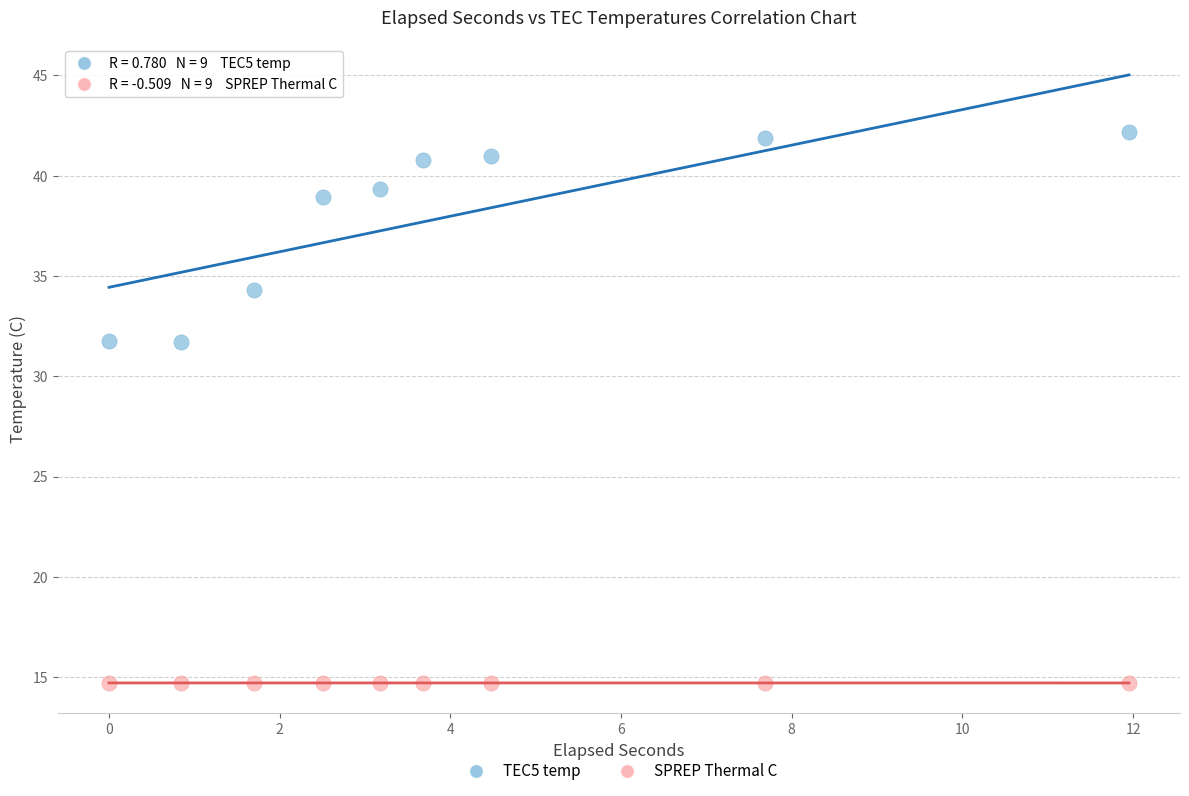

Which series contains the highest Y value?

TEC5 temp